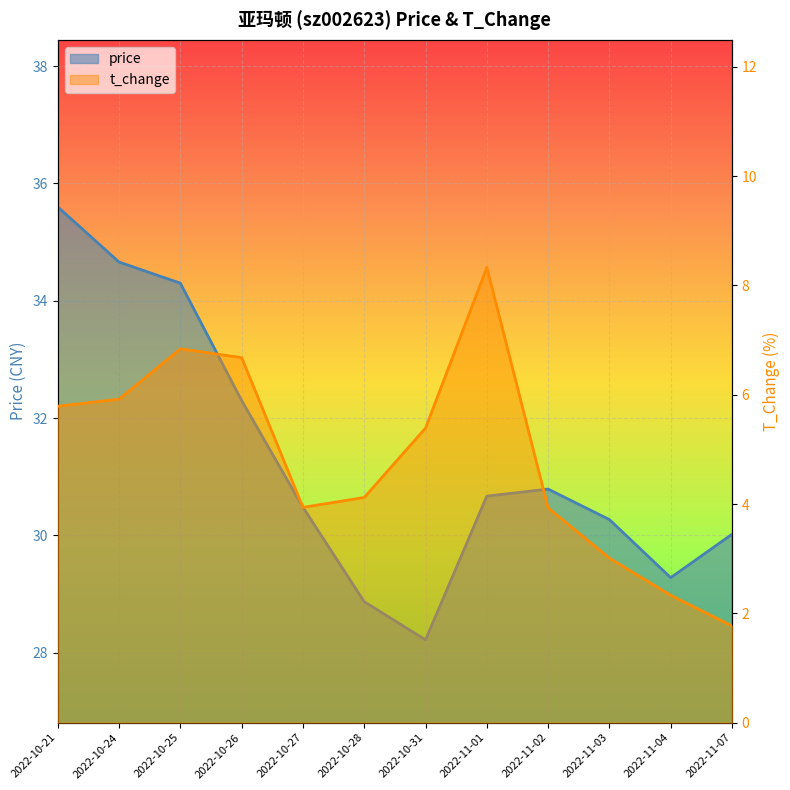

True or false: t_change and price cross at least once.

False